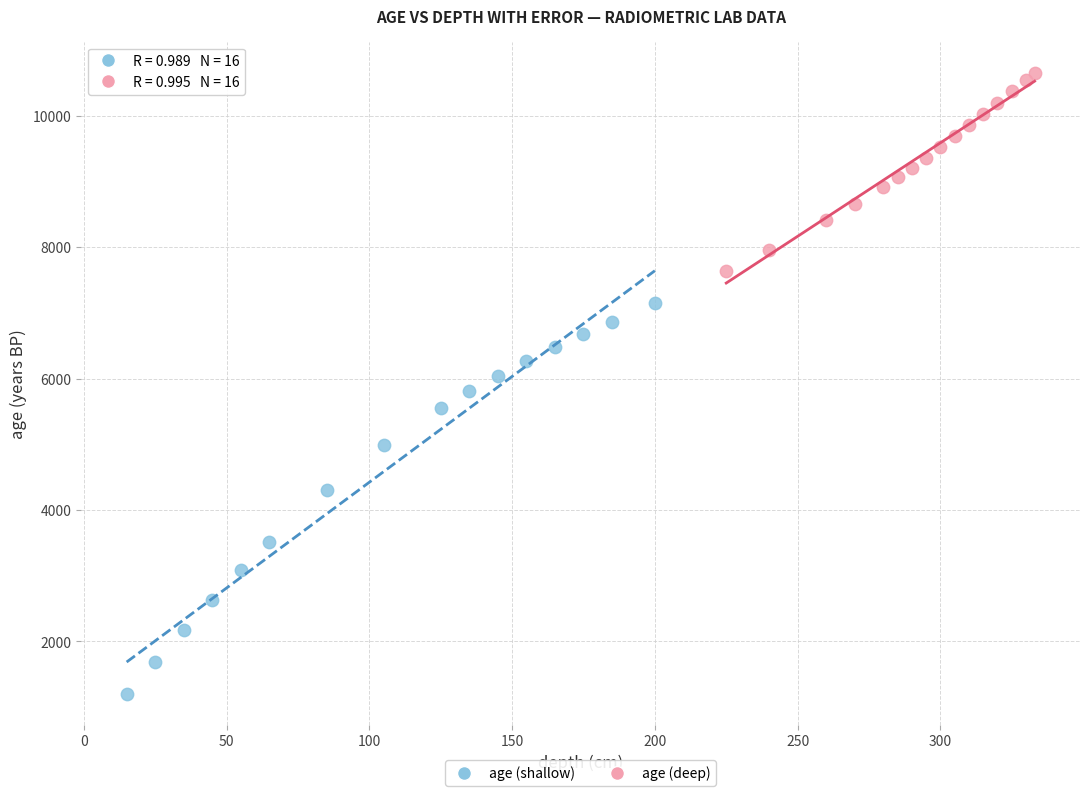

Which series contains the highest Y value?

age (deep)